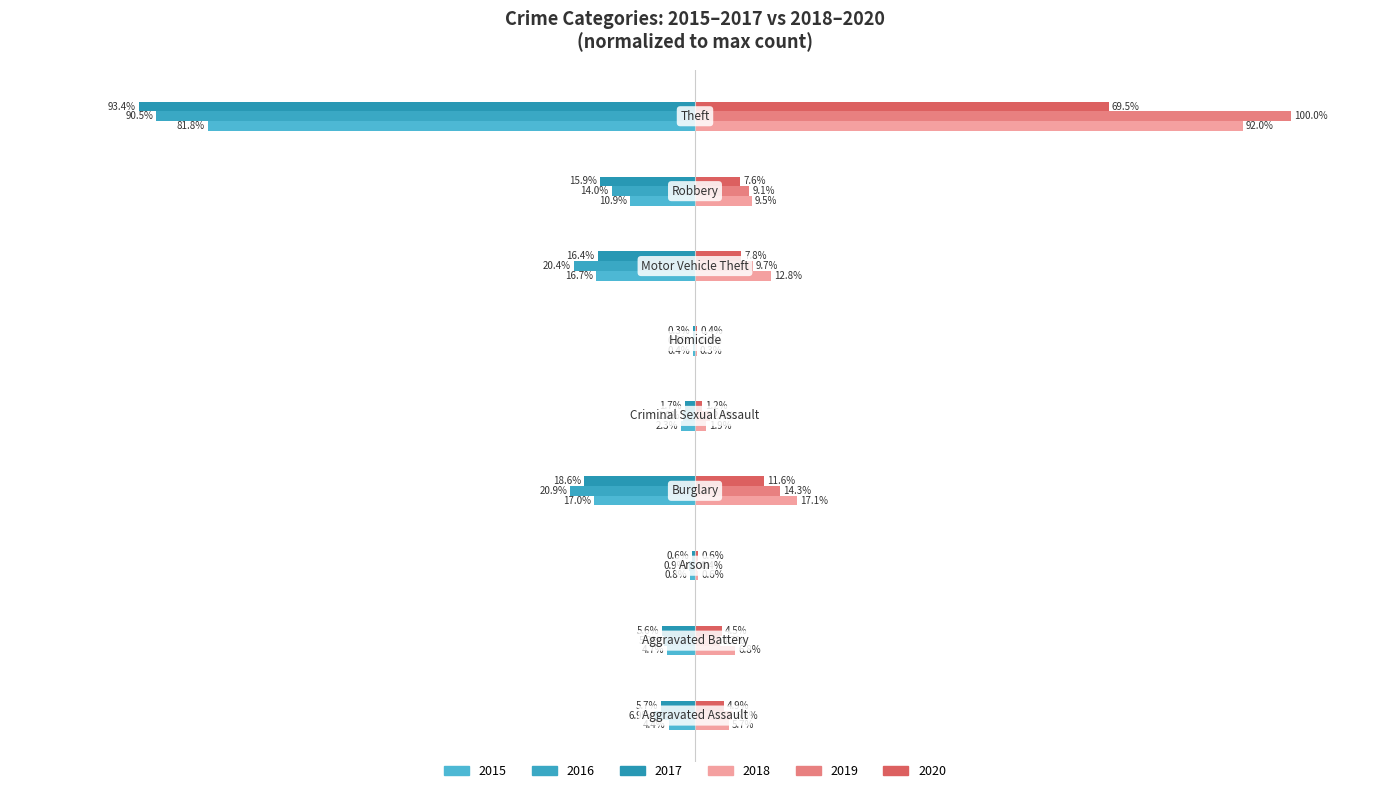

Which series has the largest range (max minus min)?

2019